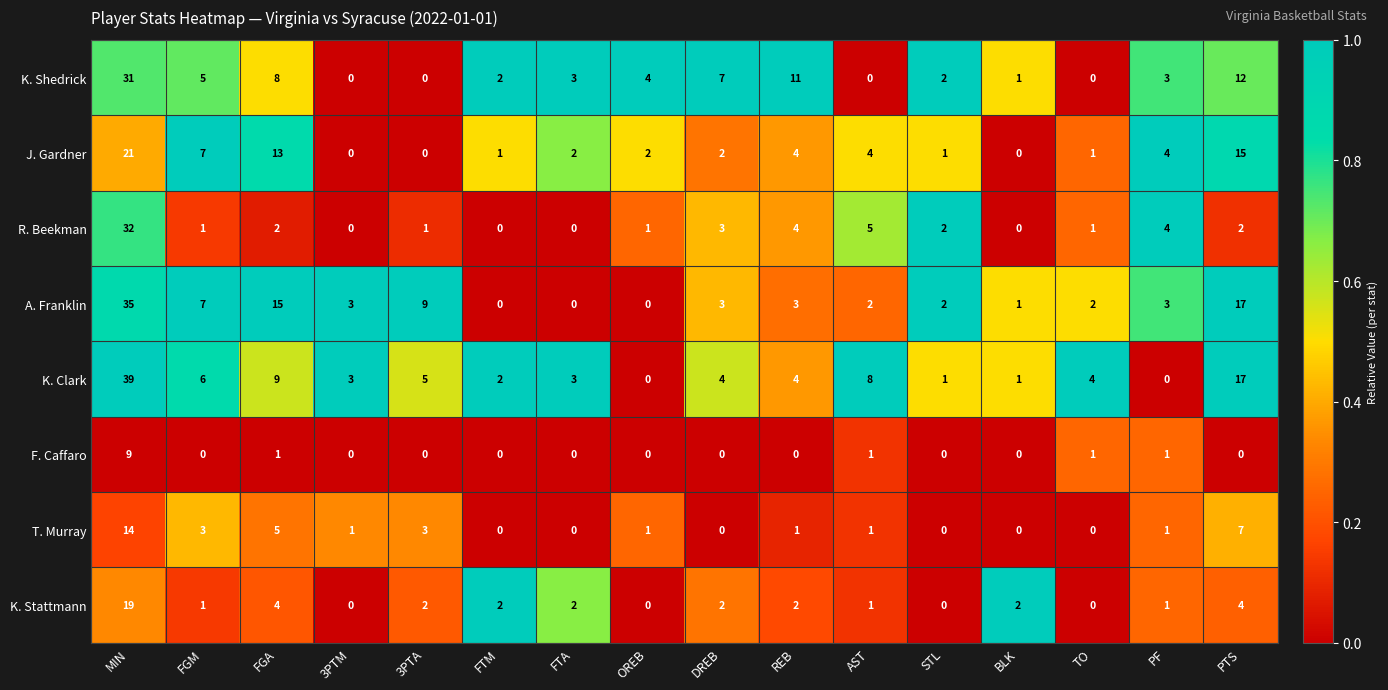

The K. Clark series shows 1 at STL. True or false?

True